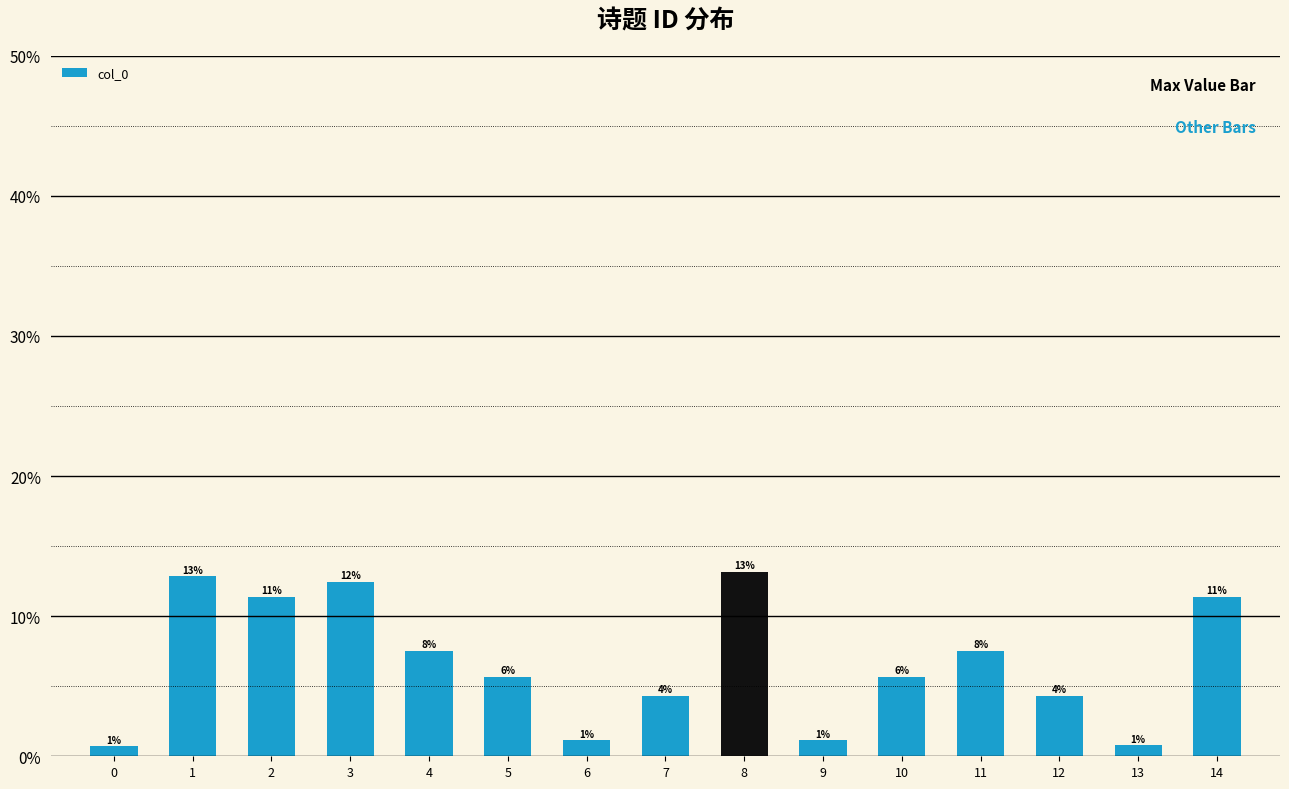

Rank the categories by value from lowest to highest.

0, 13, 6, 9, 7, 12, 5, 10, 4, 11, 2, 14, 3, 1, 8